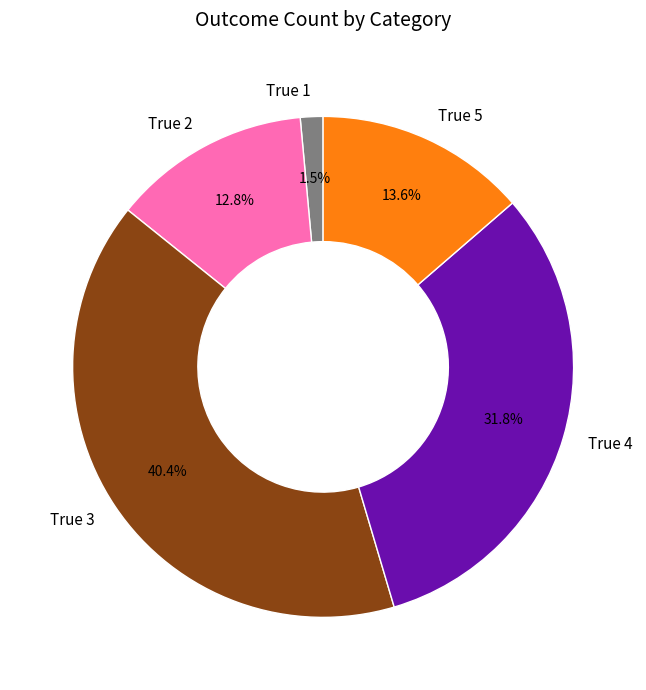

The True 4 slice represents 32% of the pie. True or false?

True